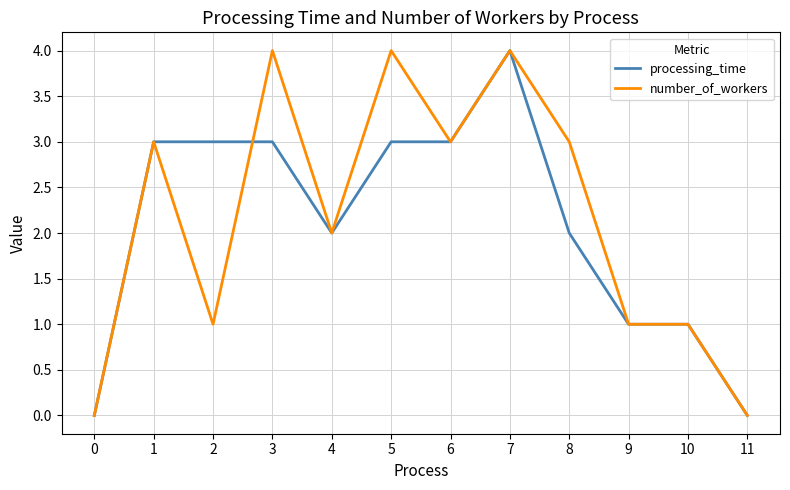

What is the maximum value for processing_time?

4